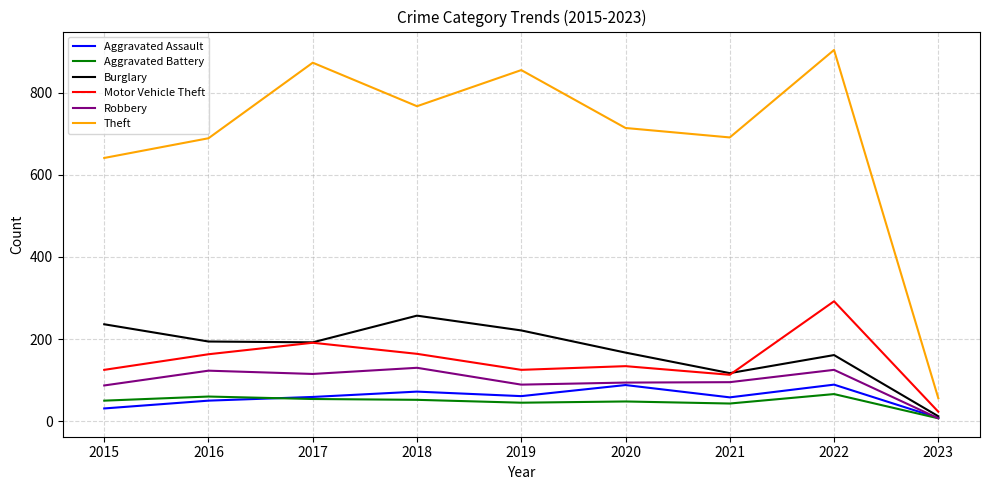

Is the value of Motor Vehicle Theft at 2017 greater than the value of Theft at 2016?

No